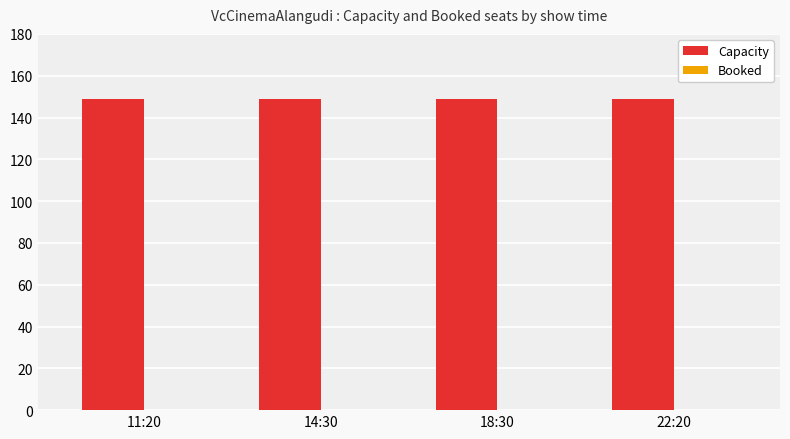

Reading right to left, list all the values displayed in this chart.

Capacity: 149	149	149	149
Booked: 0	0	0	0